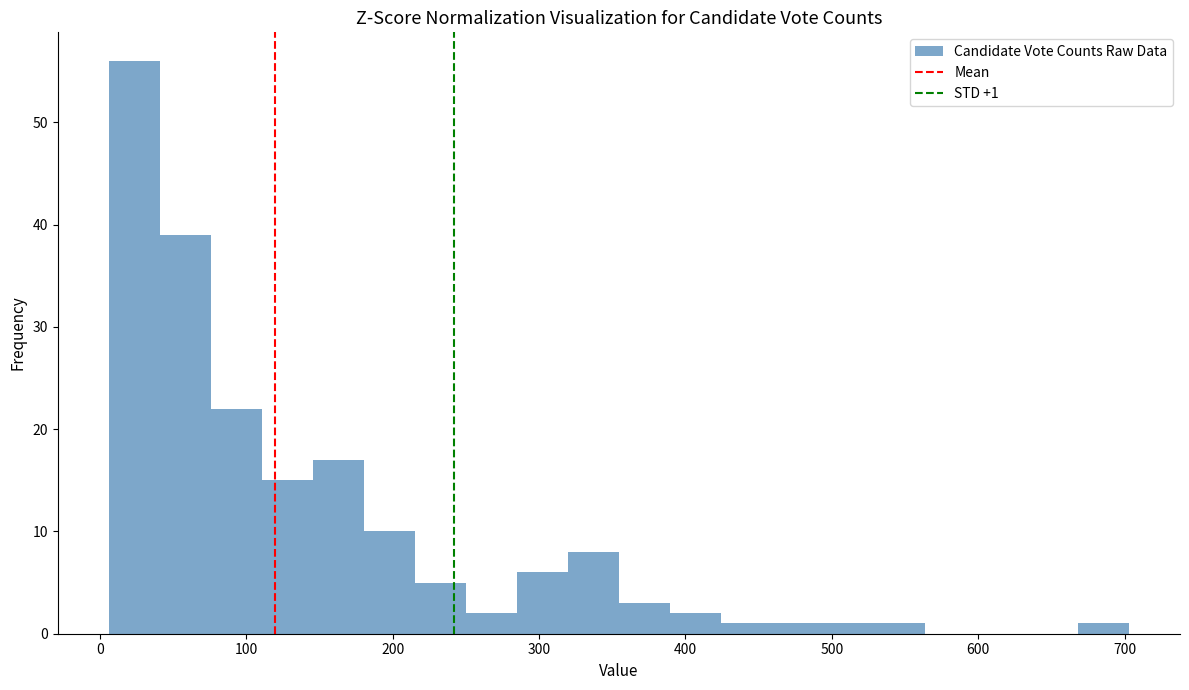

Read against the x-axis, roughly where is the centre of the tallest bar?

20